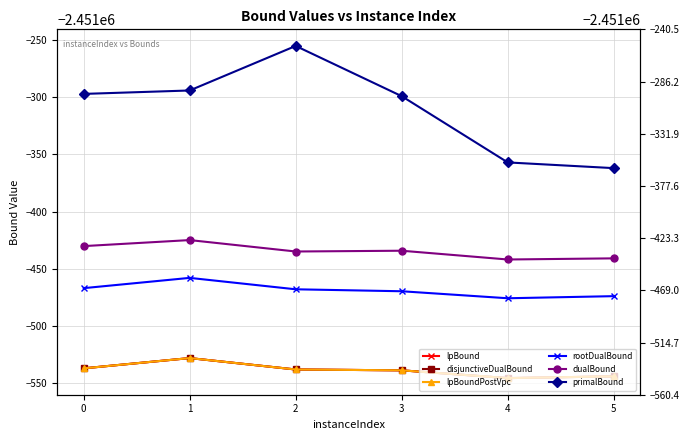

What is the minimum value shown in the chart?

-2451545.9